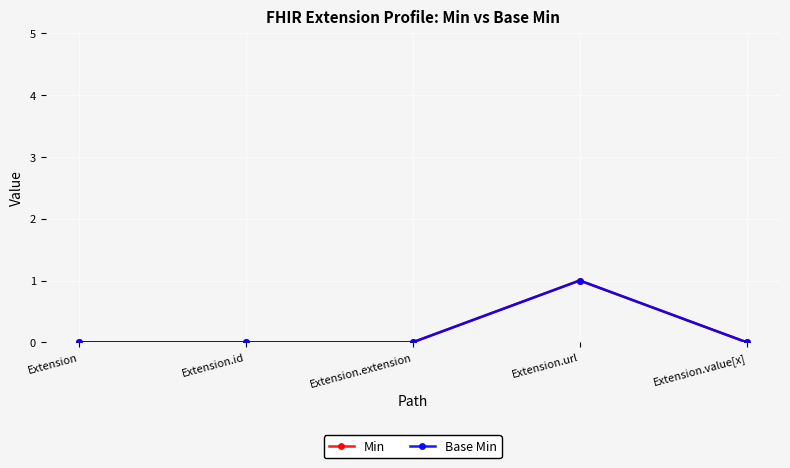

What is the sum of all Min values?

1